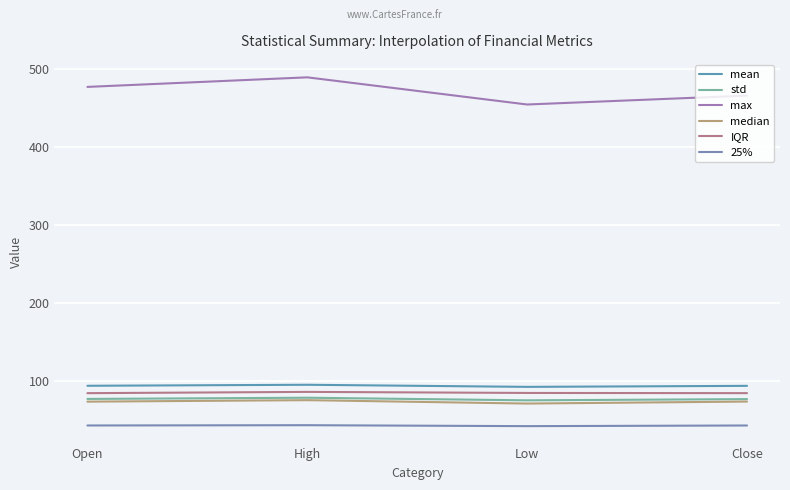

What is the difference between the second highest and minimum values in the max series?

22.5